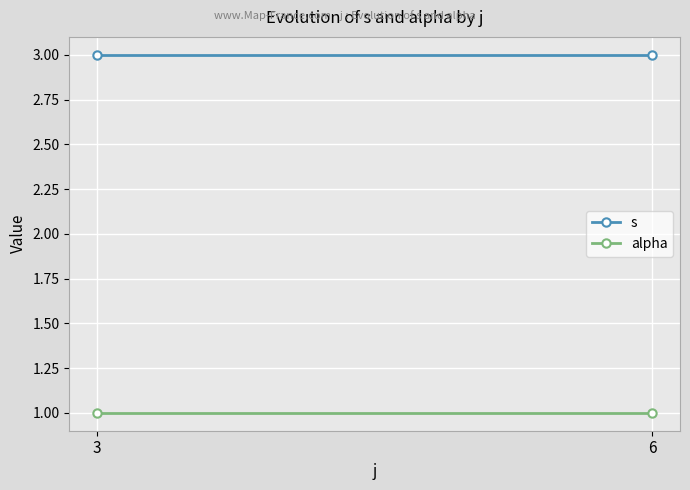

Rank the categories by alpha value from highest to lowest.

3, 6